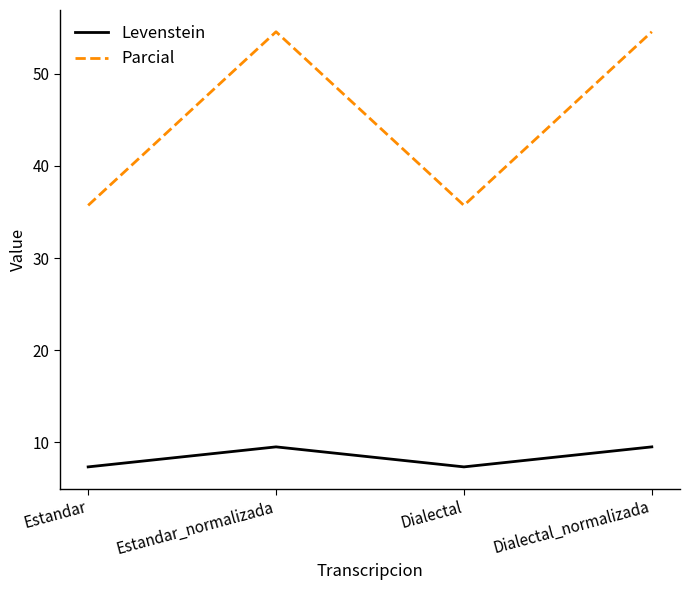

How many values in the Levenstein series are below 9?

2